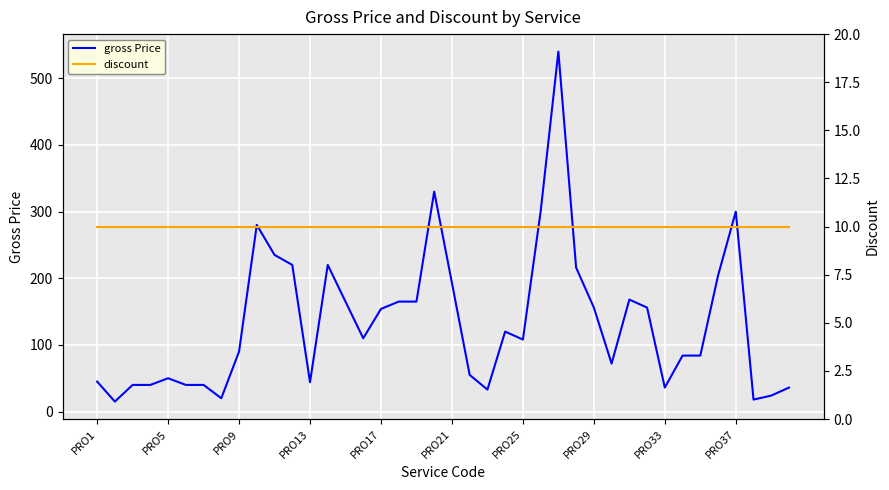

True or false: gross Price and discount cross at least once.

False